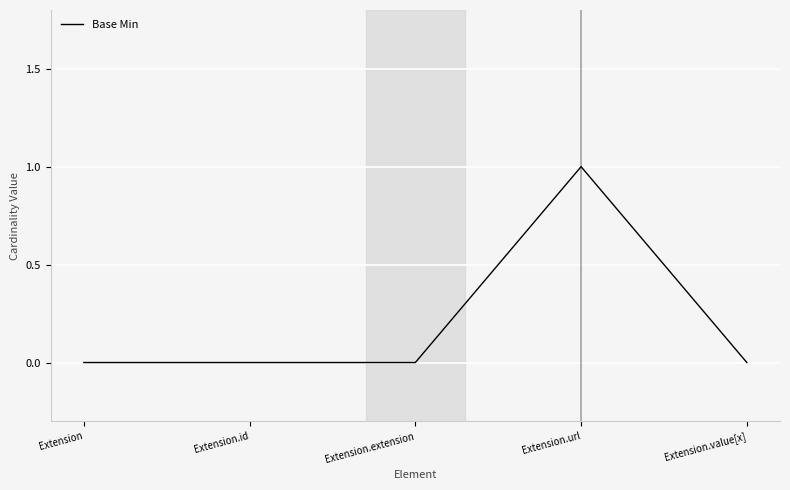

The value at Extension.url is 1. True or false?

True